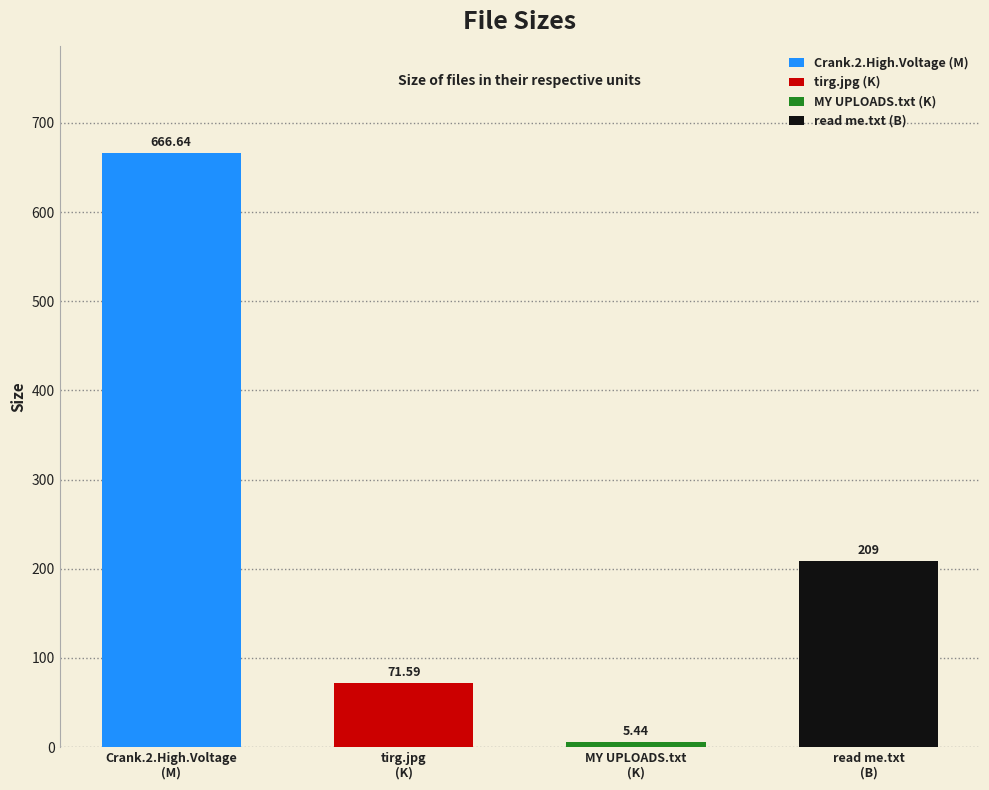

The chart shows a value of 666.6 at Crank.2.High.Voltage
(M). True or false?

True